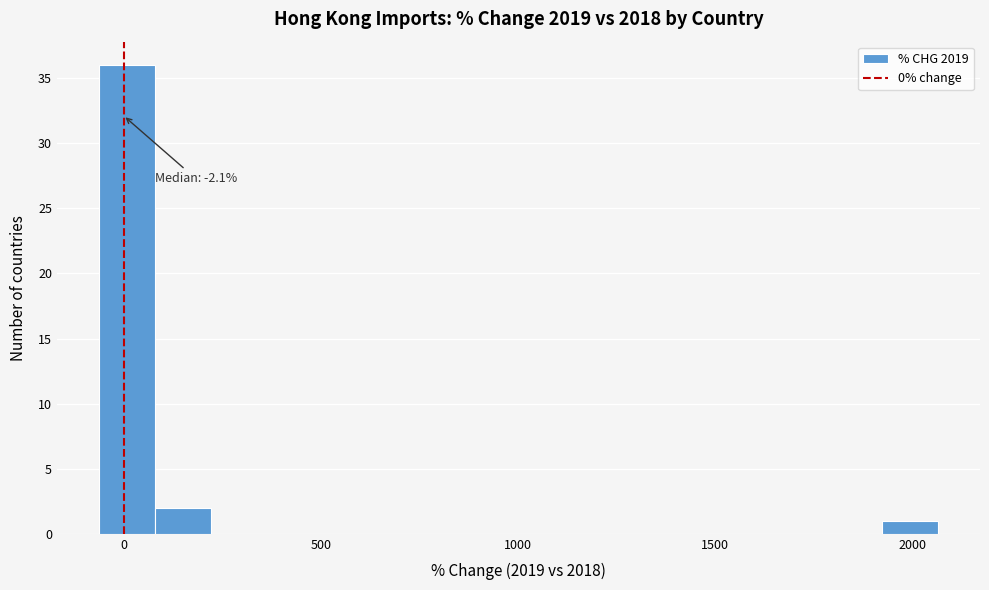

Around what value on the x-axis is the tallest bar? Give the approximate position of its centre, as read against the axis.

0